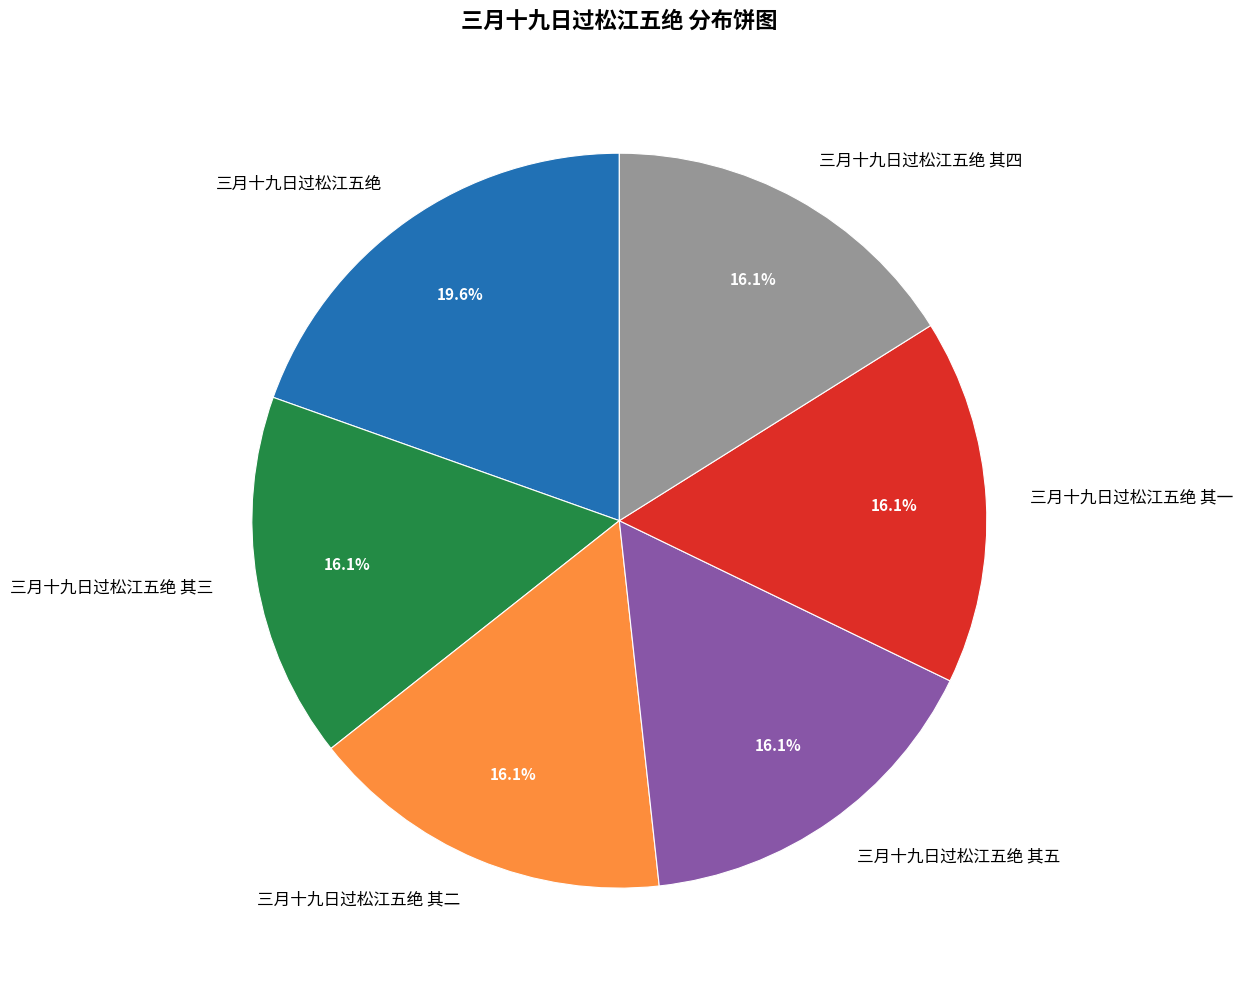

What percentage is the 三月十九日过松江五绝 slice, to the nearest percent?

20%